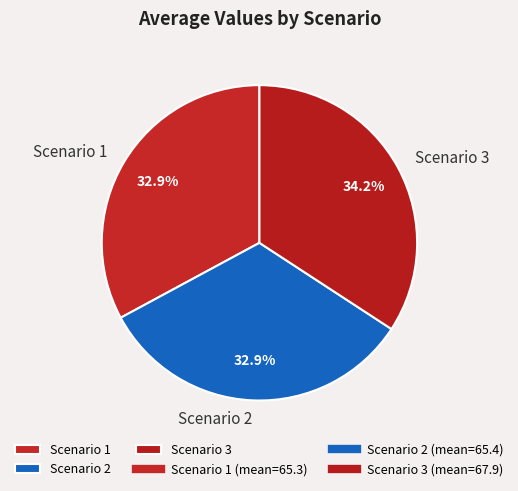

Is the sum of Scenario 1 and Scenario 3 greater than half?

Yes